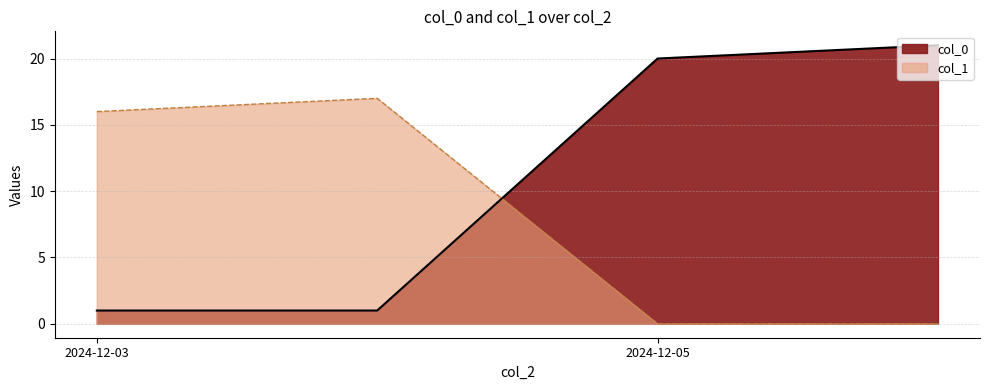

Reading left to right, extract all data points from this chart.

col_0: 1	1	20	21
col_1: 16	17	0	0